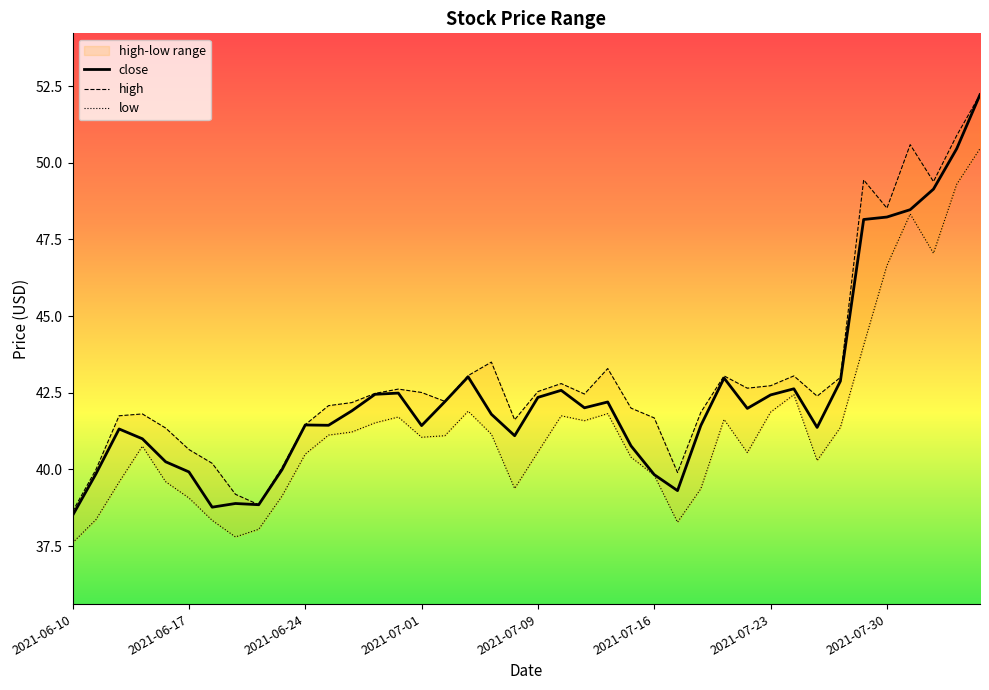

Which series has the widest spread of values?

close